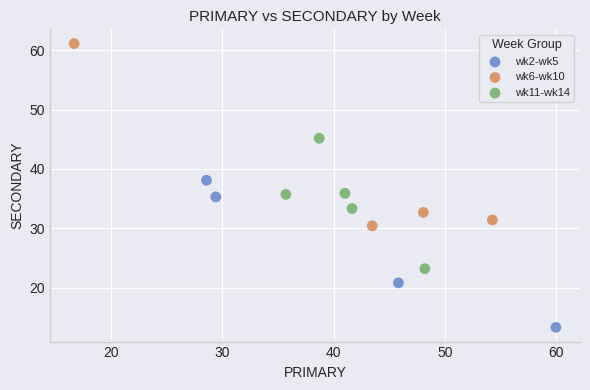

Which series contains the lowest Y value?

wk2-wk5